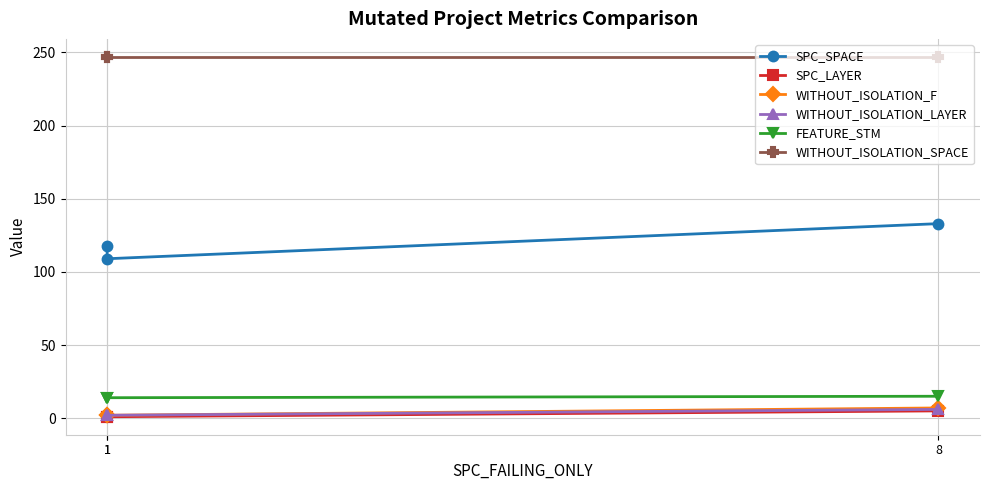

How many categories are shown in the chart?

3